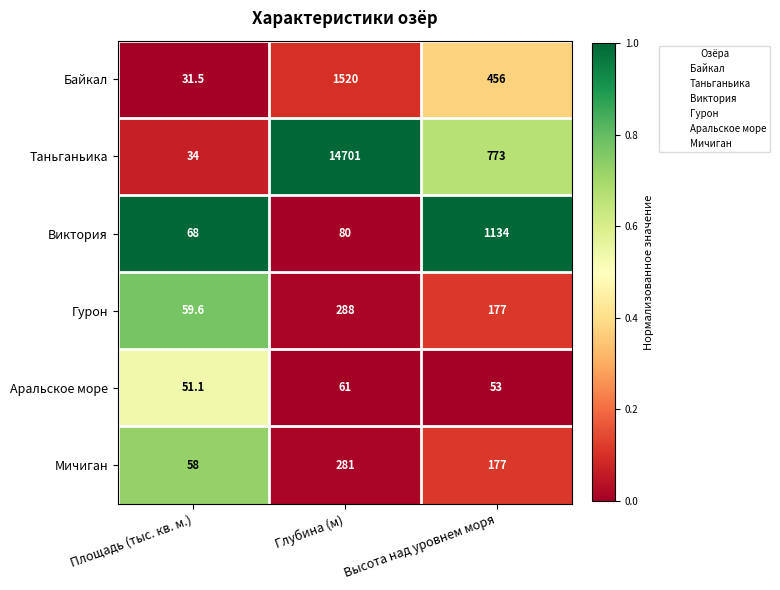

Reading right to left, list all the values displayed in this chart.

Байкал: 456.0	1520.0	31.5
Таньганьика: 773.0	14701.0	34.0
Виктория: 1134.0	80.0	68.0
Гурон: 177.0	288.0	59.6
Аральское море: 53.0	61.0	51.1
Мичиган: 177.0	281.0	58.0